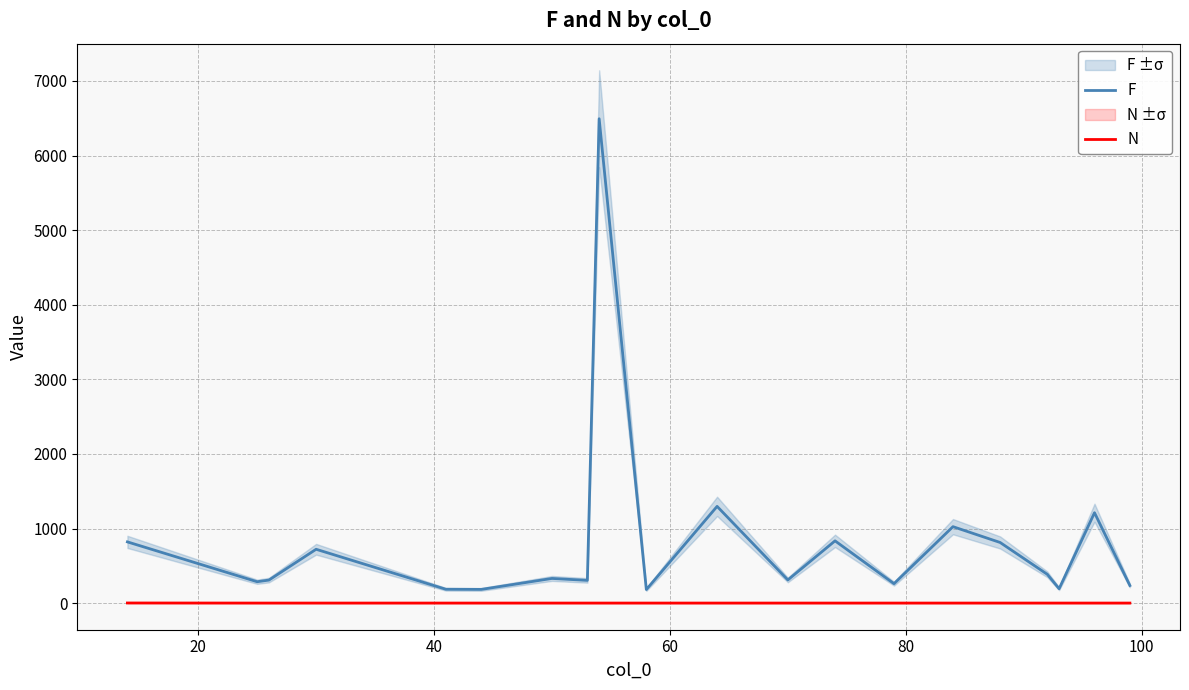

True or false: F and N cross at least once.

False